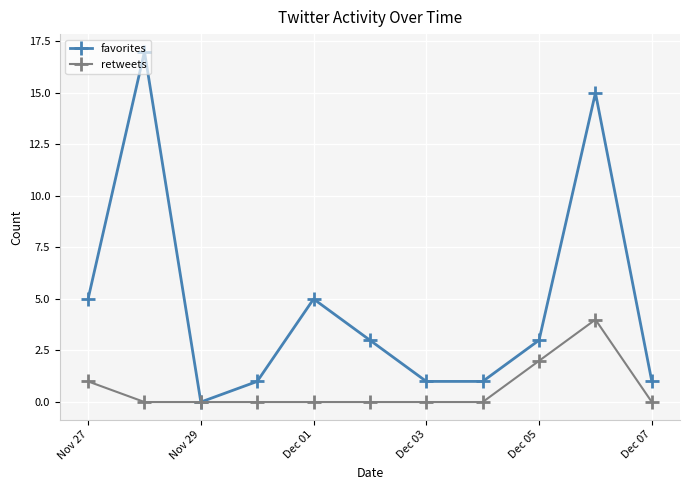

How many lines are shown in the chart?

2